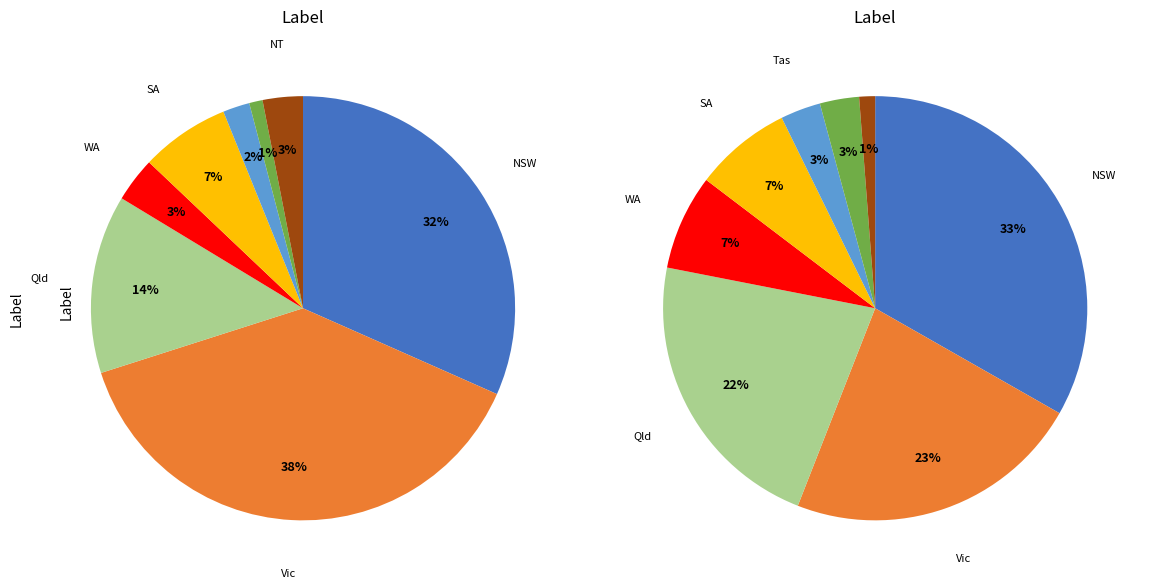

Does any single category account for the majority?

No